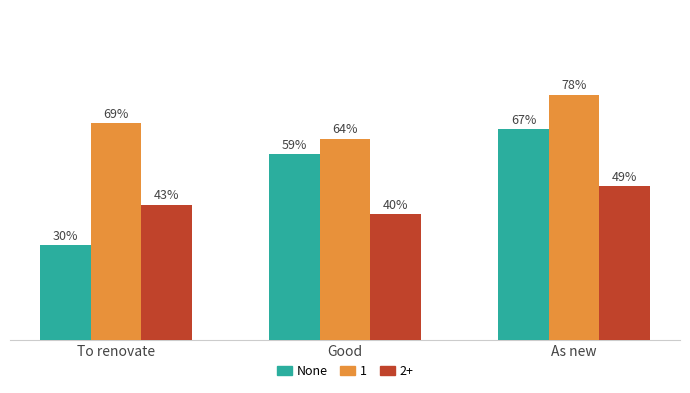

At which category is the sum across all series the highest?

As new